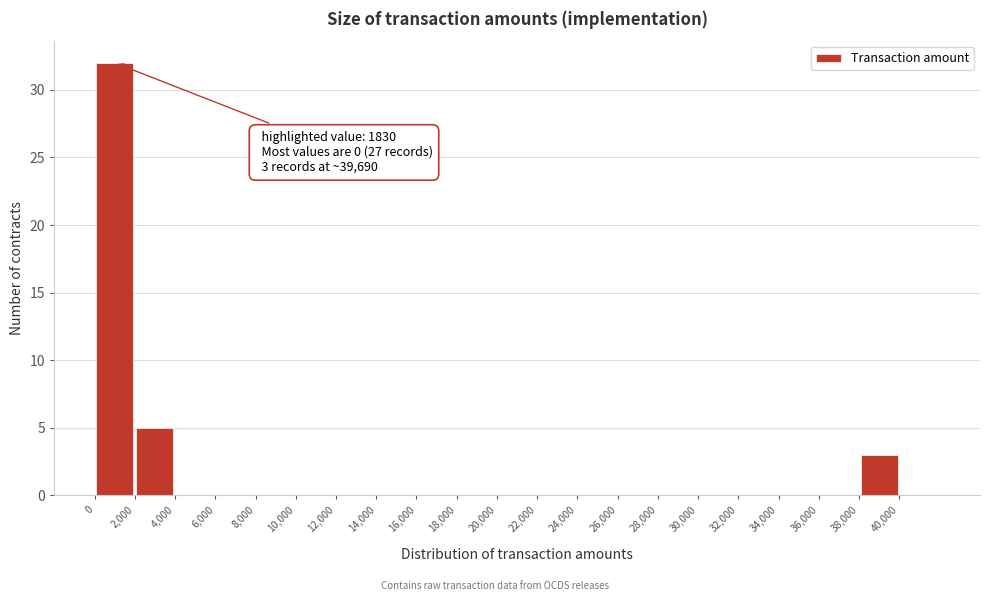

Over which range of the x-axis is the bar tallest?

0 to 2000